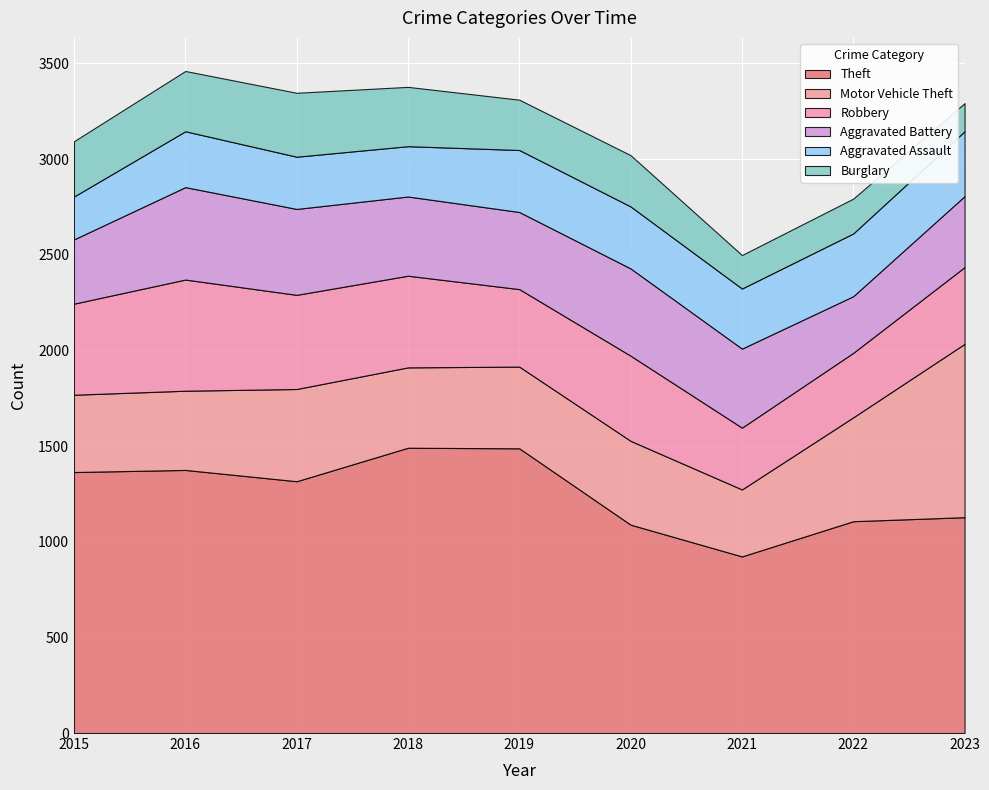

Reading left to right, what are all the values shown in this chart?

Theft: 1364	1375	1316	1491	1488	1089	923	1107	1128
Motor Vehicle Theft: 404	414	482	420	427	438	350	543	906
Robbery: 476	581	492	479	405	445	323	337	401
Aggravated Battery: 336	483	449	414	403	456	413	296	371
Aggravated Assault: 224	292	273	263	324	324	314	328	339
Burglary: 289	315	334	310	263	268	175	182	147